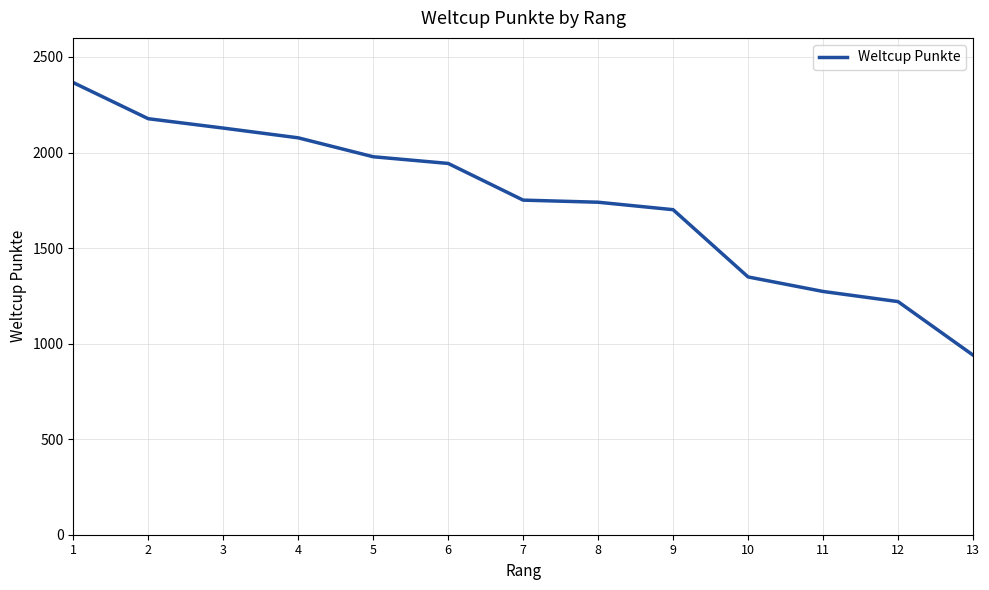

What is the ratio of the value at 4 to the value at 11?

1.6